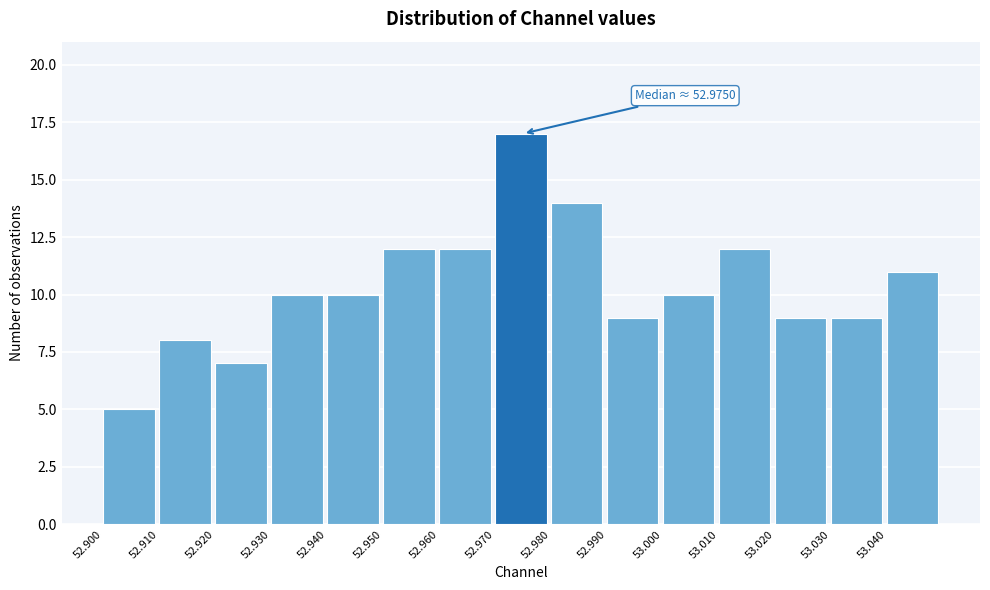

Over which range of the x-axis is the bar tallest?

52.97 to 52.98